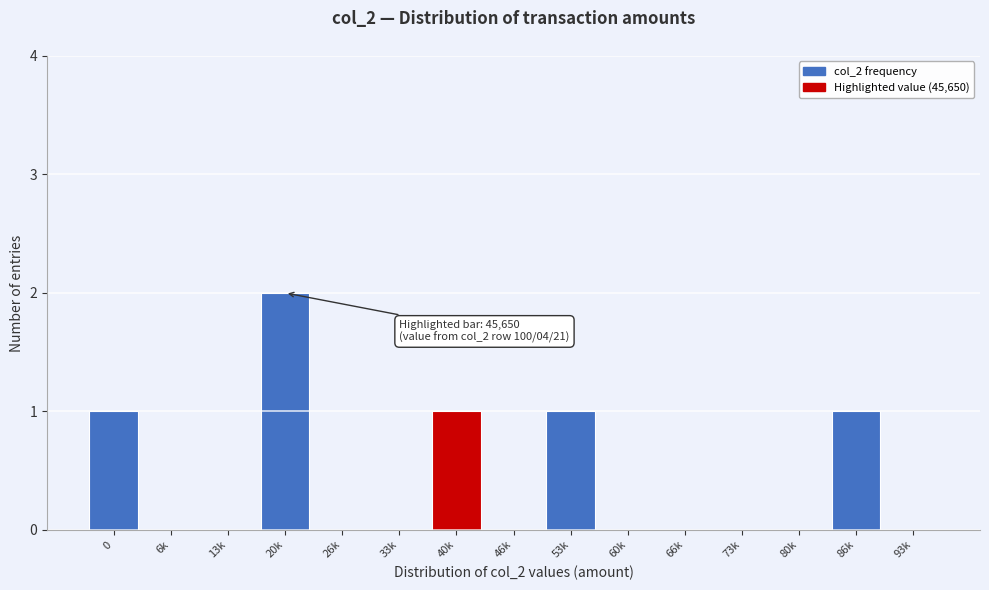

Reading left to right, list all the values displayed in this chart.

0=1	6k=0	13k=0	20k=2	26k=0	33k=0	40k=1	46k=0	53k=1	60k=0	66k=0	73k=0	80k=0	86k=1	93k=0